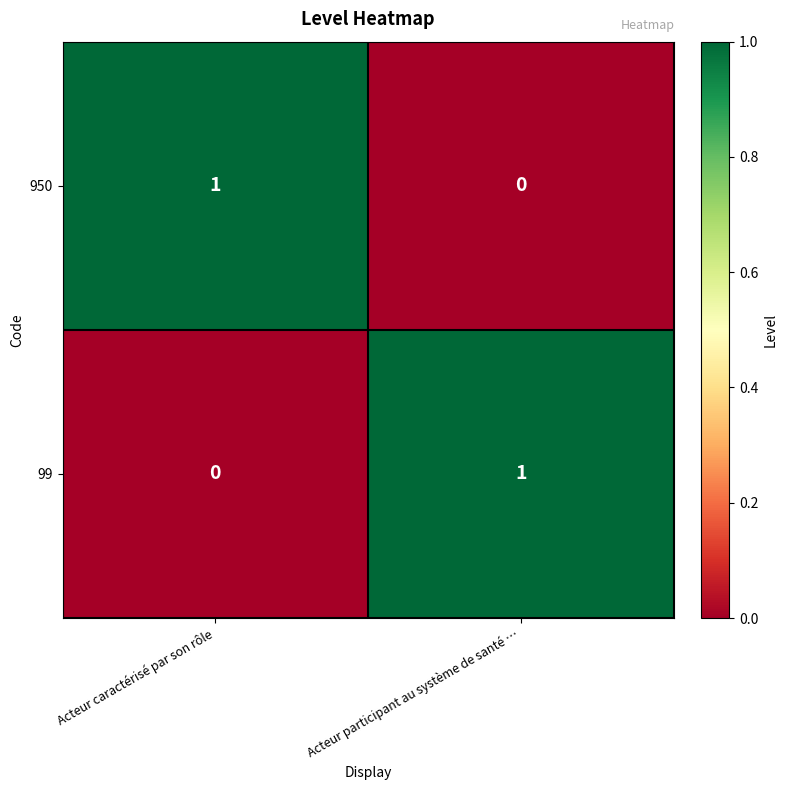

At which label does 99 reach its minimum?

Acteur caractérisé par son rôle